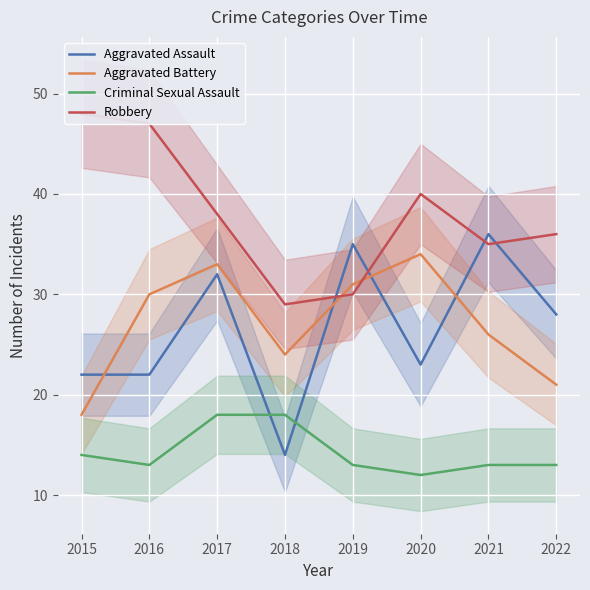

Between which two adjacent categories do Aggravated Assault and Aggravated Battery first intersect?

2015 and 2016